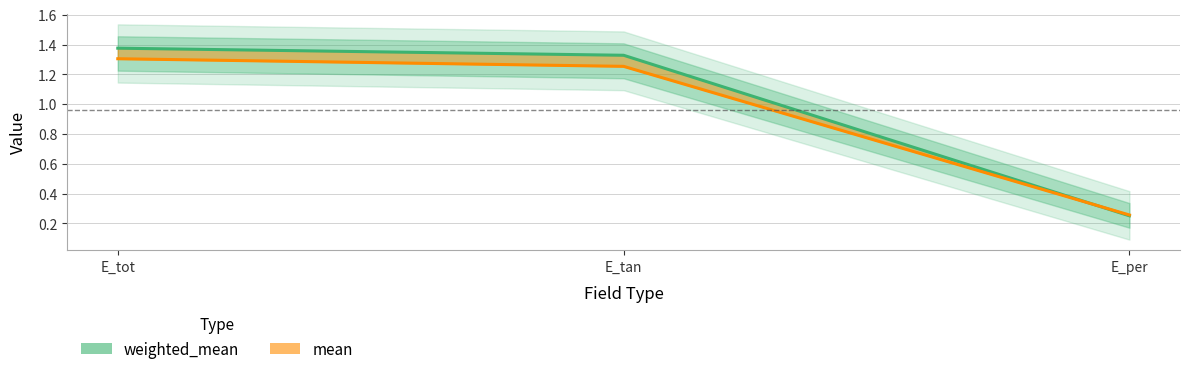

Which series has the largest total across all categories?

weighted_mean